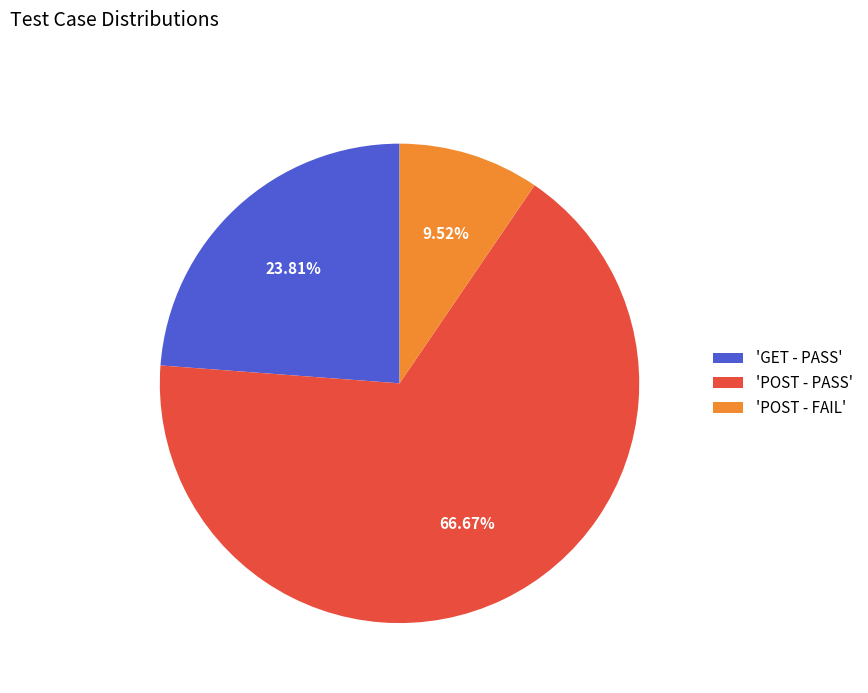

Combined, do 'POST - FAIL' and 'POST - PASS' account for over 50%?

Yes